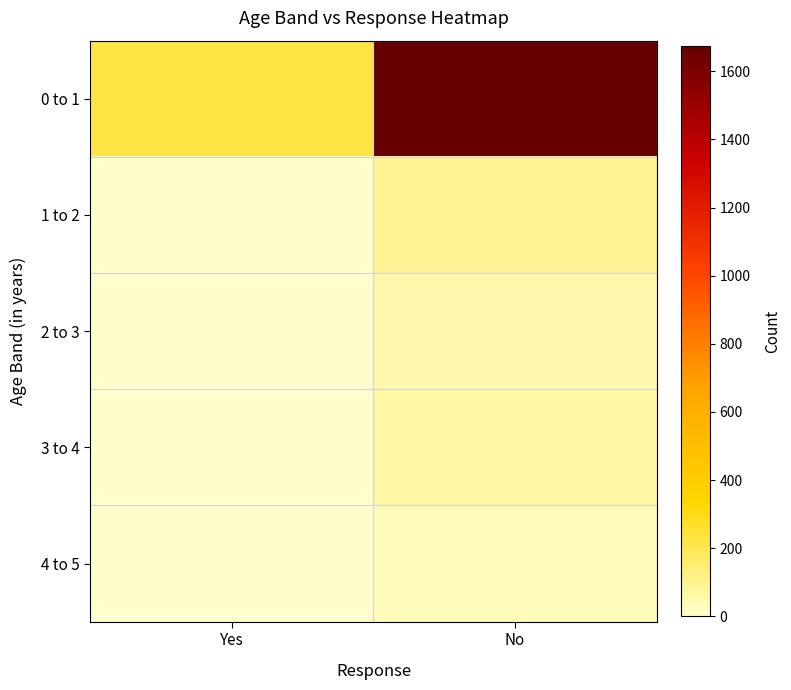

Between Yes and No, which is larger?

No